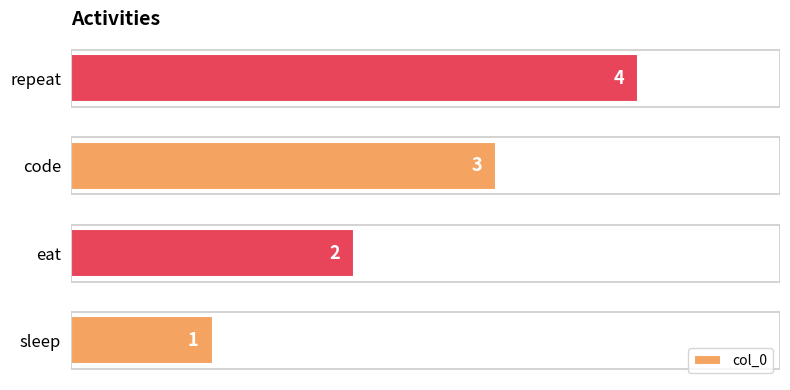

What is the smallest value displayed?

1